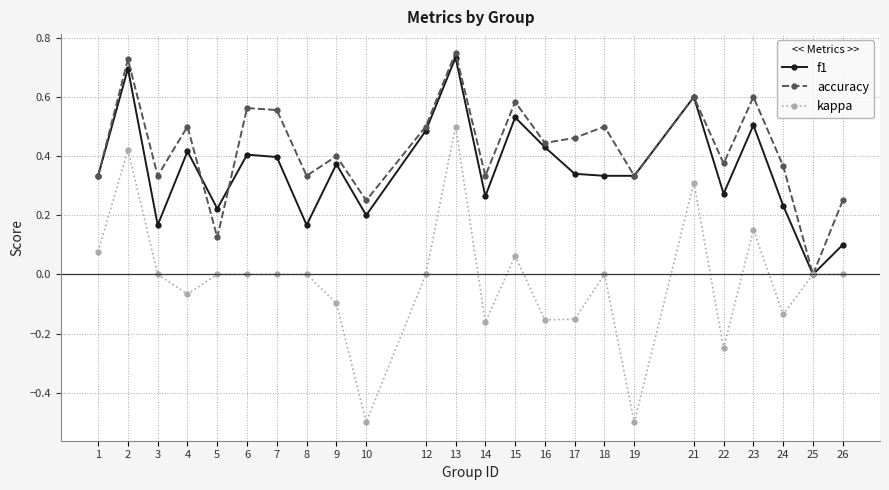

Where is the first local minimum for kappa?

4